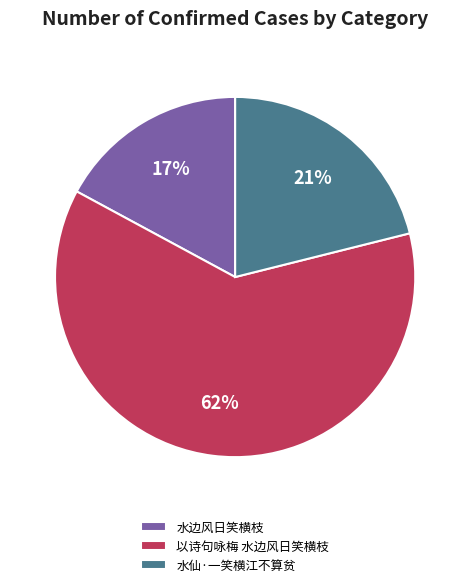

Is there any slice that represents more than half of the pie?

Yes